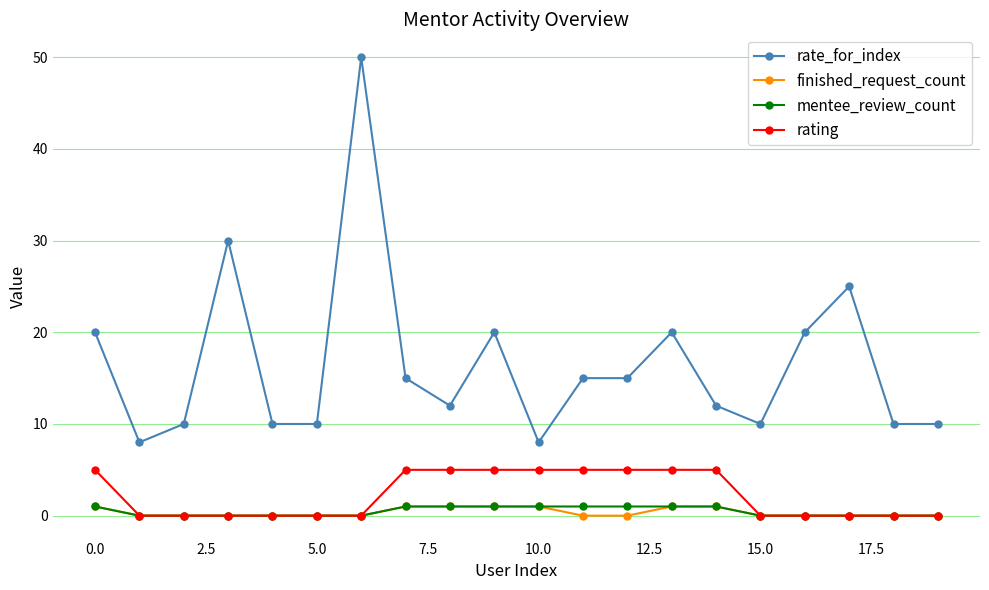

Reading right to left, list all the values displayed in this chart.

rate_for_index: 10	10	25	20	10	12	20	15	15	8	20	12	15	50	10	10	30	10	8	20
finished_request_count: 0	0	0	0	0	1	1	0	0	1	1	1	1	0	0	0	0	0	0	1
mentee_review_count: 0	0	0	0	0	1	1	1	1	1	1	1	1	0	0	0	0	0	0	1
rating: 0	0	0	0	0	5	5	5	5	5	5	5	5	0	0	0	0	0	0	5